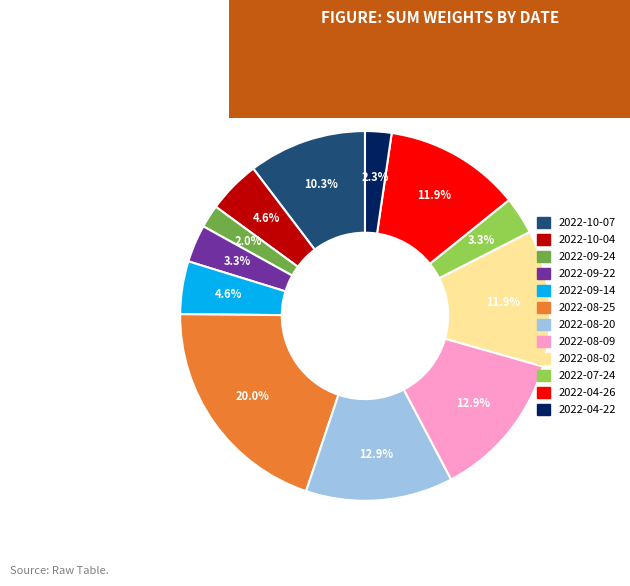

Does 2022-10-07 account for over 50% of the chart?

No